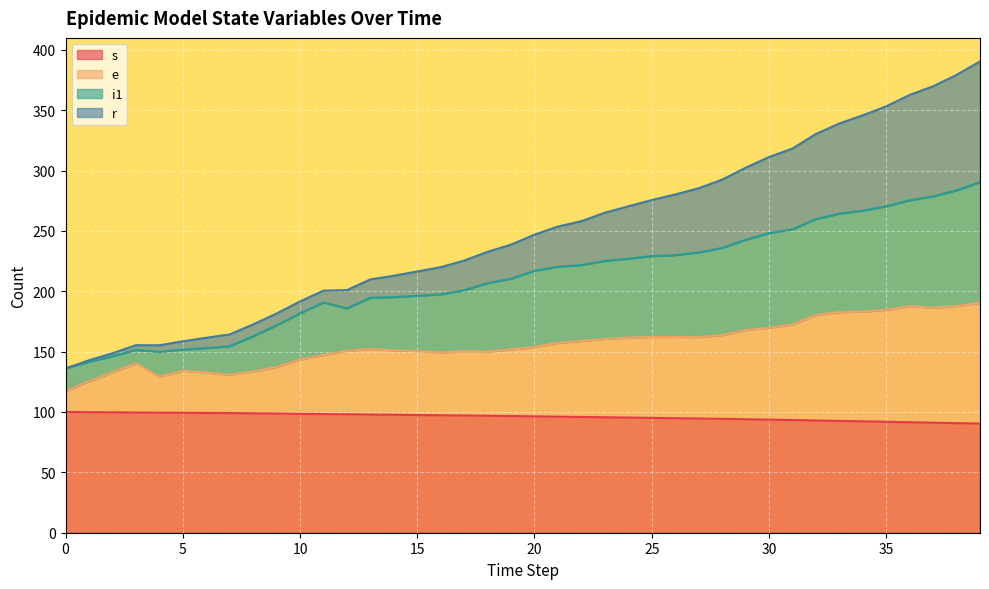

What are all the series names shown in the legend?

s, e, i1, r